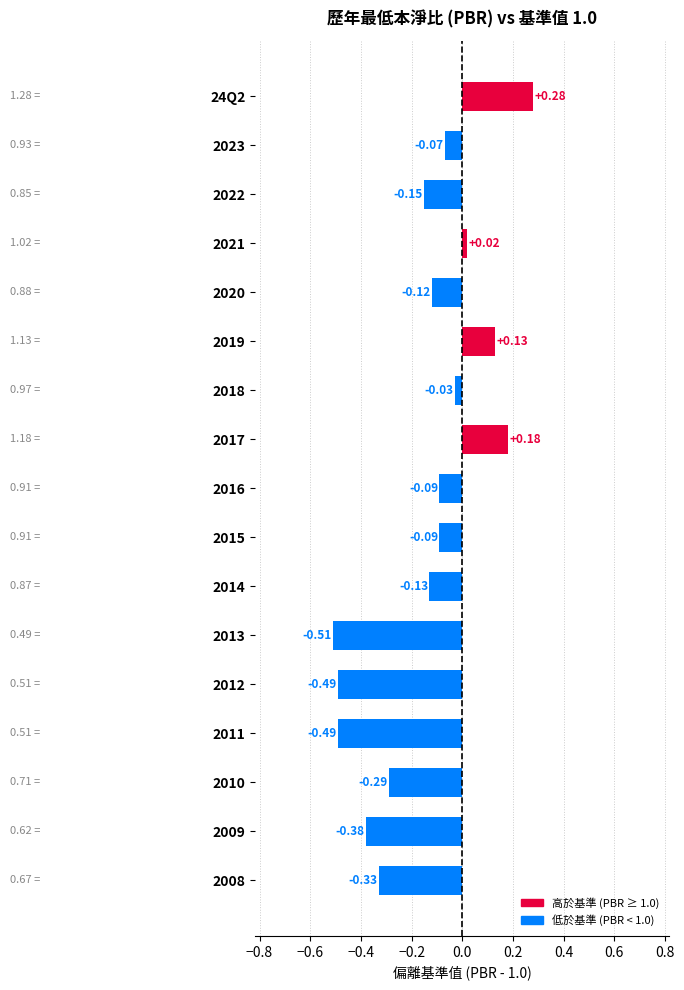

What is the difference between the values at 2023 and 2013?

0.4